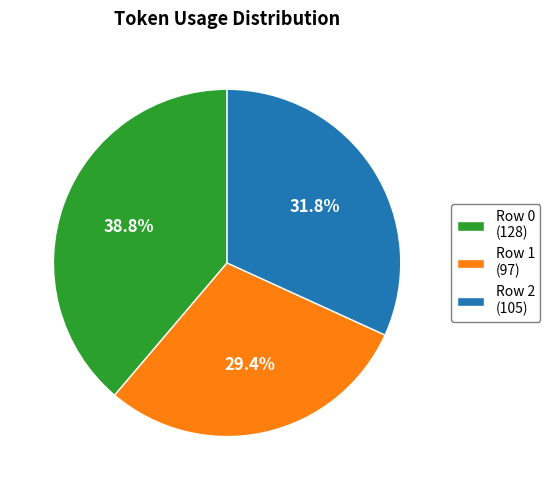

Does any single category account for the majority?

No